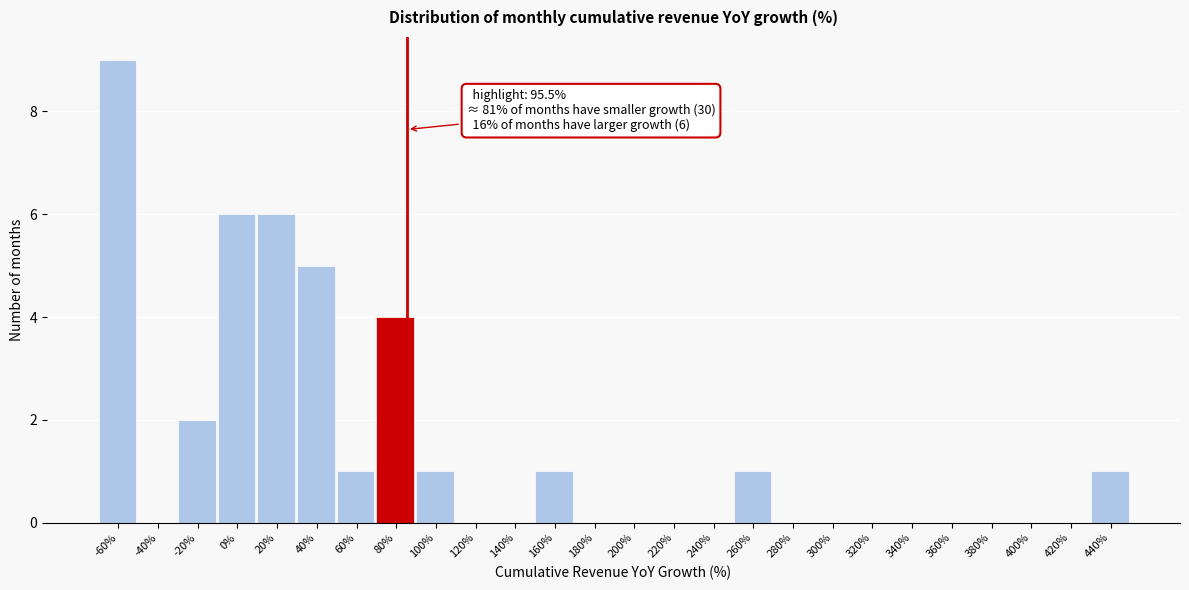

Reading left to right, transcribe all the data shown in this chart.

-60%=9	-40%=0	-20%=2	0%=6	20%=6	40%=5	60%=1	80%=4	100%=1	120%=0	140%=0	160%=1	180%=0	200%=0	220%=0	240%=0	260%=1	280%=0	300%=0	320%=0	340%=0	360%=0	380%=0	400%=0	420%=0	440%=1